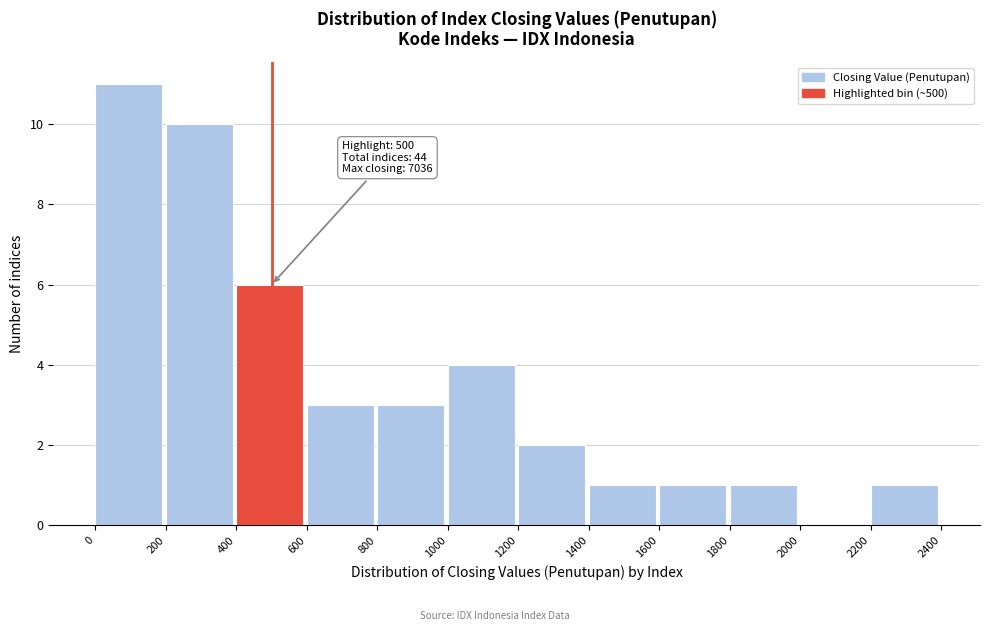

Over which range of the x-axis is the bar tallest?

0 to 200